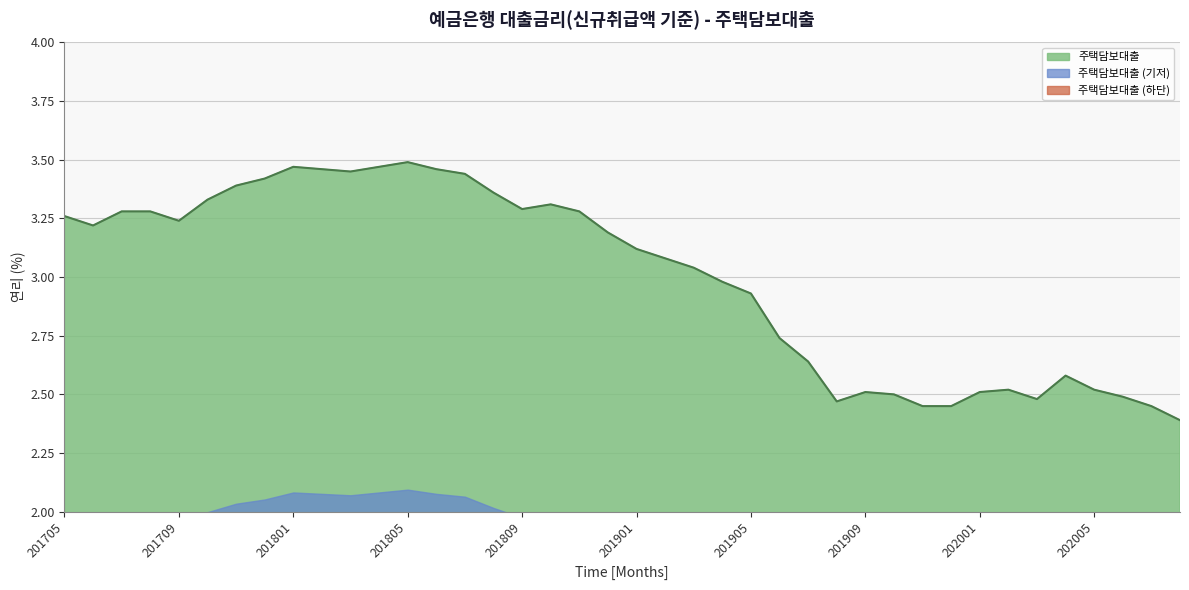

Does the chart display data point markers on the line(s)?

No